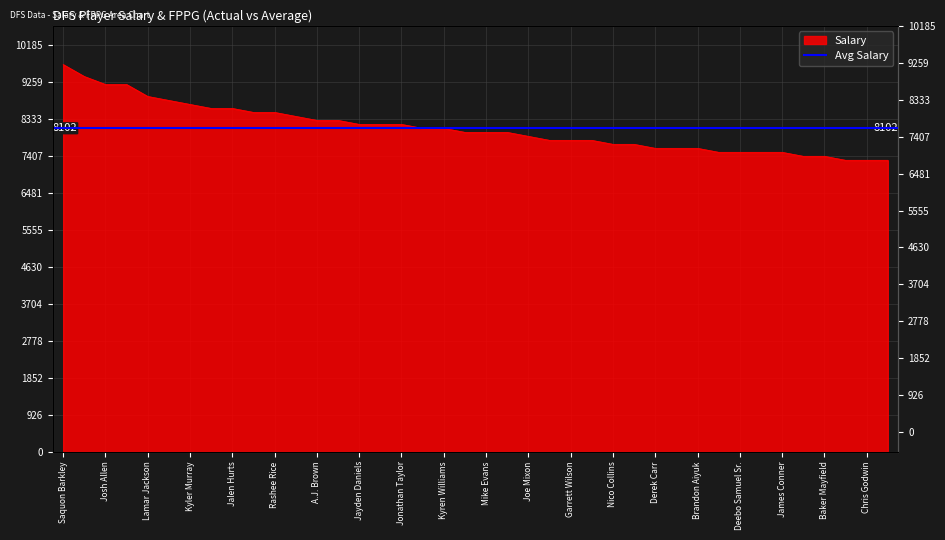

List the labels in order of value, largest first.

Saquon Barkley, Justin Jefferson, Josh Allen, Ja'Marr Chase, Lamar Jackson, Jordan Mason, Kyler Murray, Alvin Kamara, Jalen Hurts, Patrick Mahomes, Rashee Rice, Derrick Henry, A.J. Brown, Bijan Robinson, Jayden Daniels, Marvin Harrison Jr., Jonathan Taylor, Cooper Kupp, Kyren Williams, Breece Hall, Mike Evans, Joe Burrow, Joe Mixon, C.J. Stroud, Garrett Wilson, James Cook, Nico Collins, Brock Purdy, Derek Carr, Aaron Jones, Brandon Aiyuk, Anthony Richardson, Deebo Samuel Sr., Dallas Goedert, James Conner, DeVonta Smith, Baker Mayfield, Sam Darnold, Chris Godwin, Brian Robinson Jr.